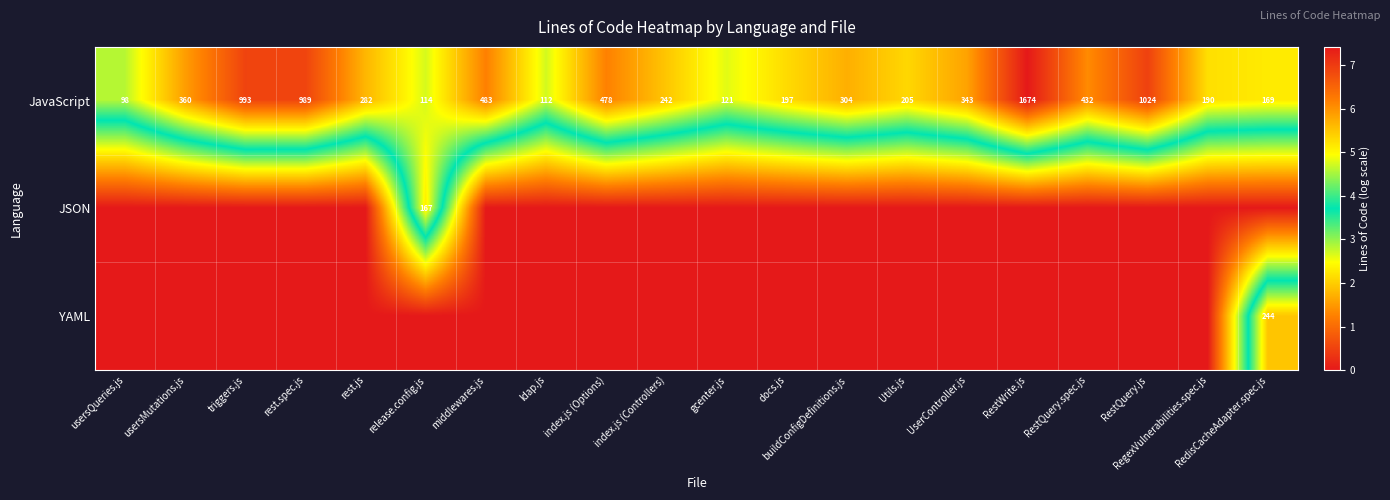

What is the highest value of the JavaScript series?

1674